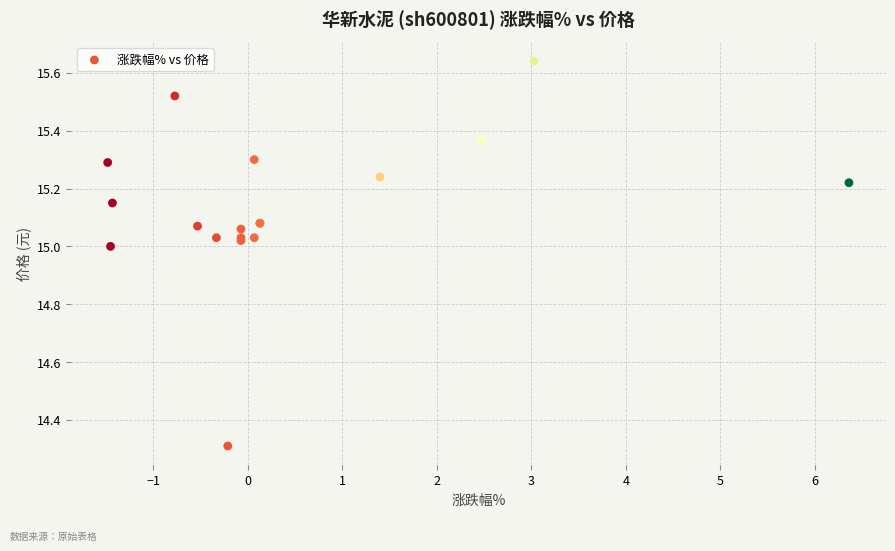

What Y value in the scatter plot is closest to 14?

14.3